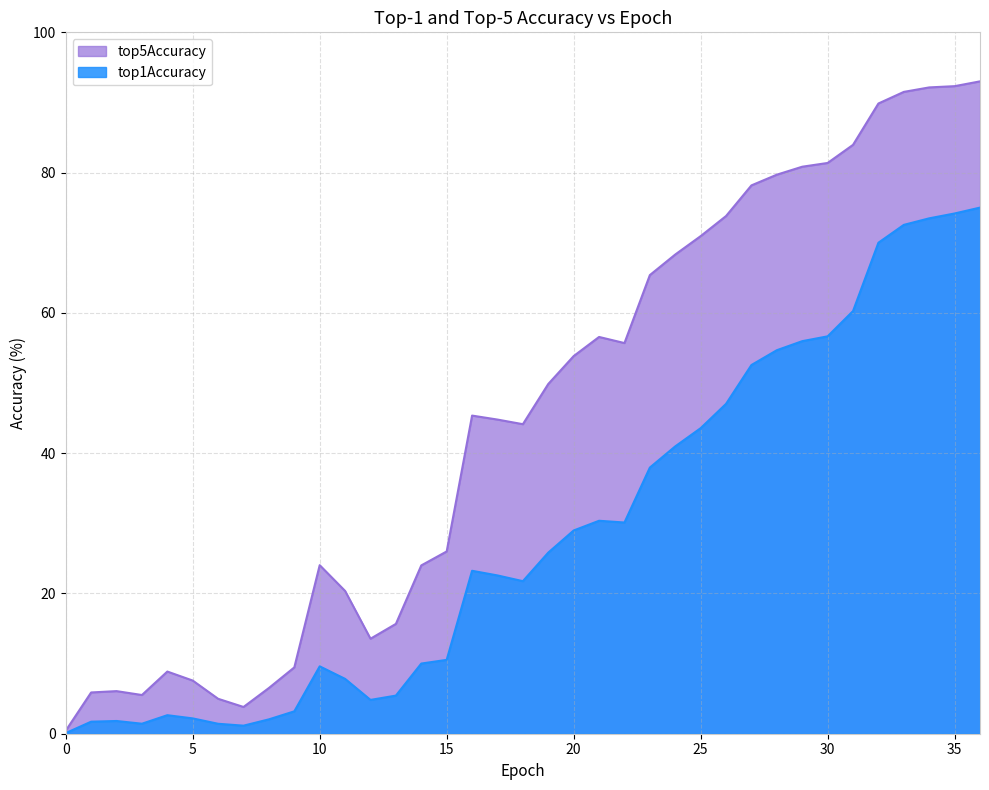

At how many categories does at least one series exceed 83?

6